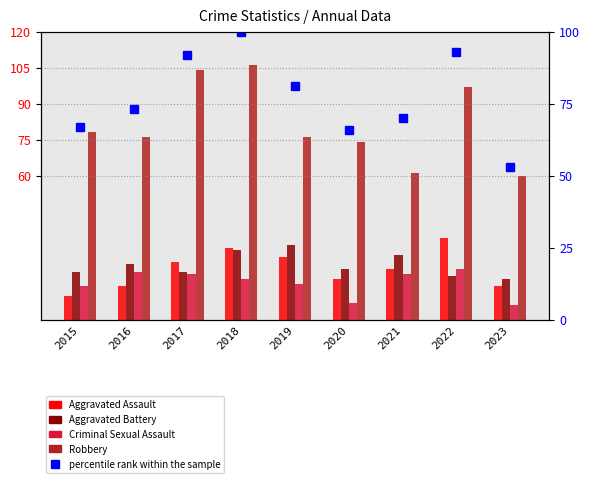

At which category is the sum across all series the highest?

2018